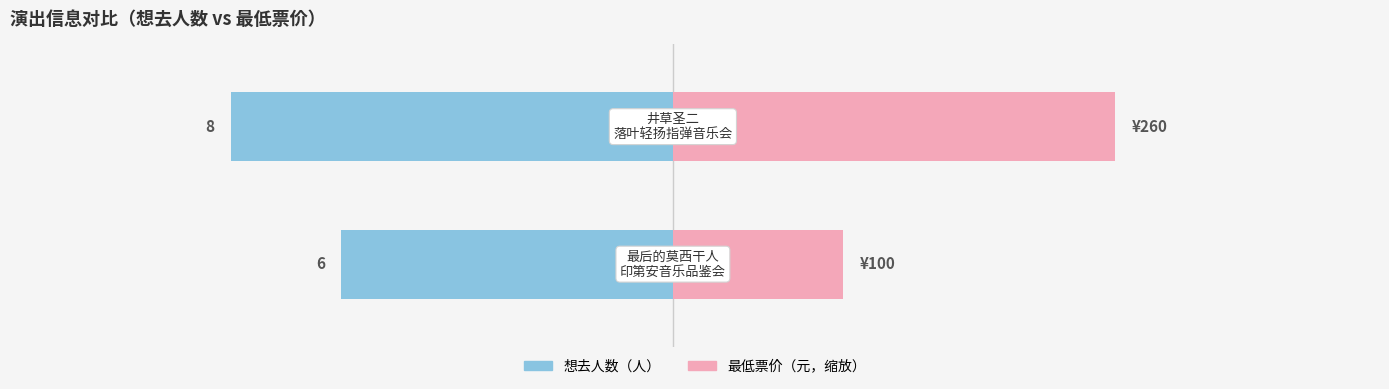

At how many categories does at least one series exceed -7?

2